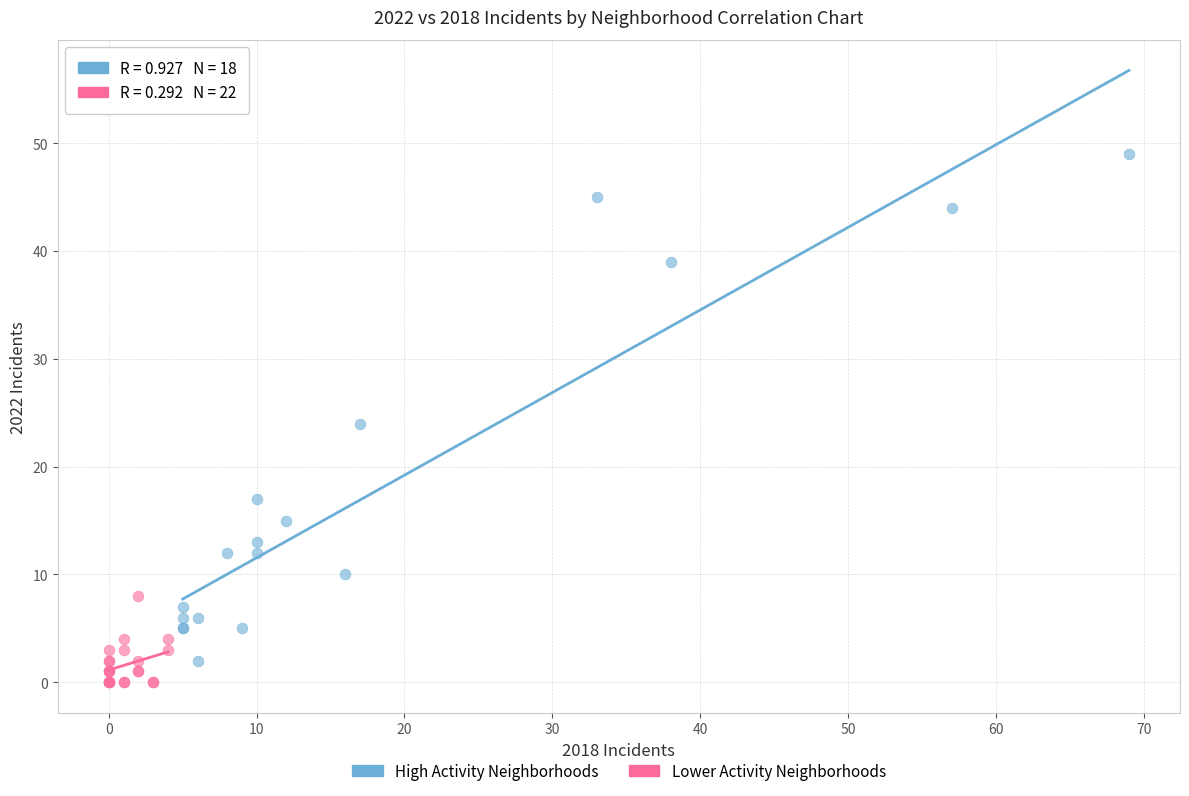

Which series reaches the maximum Y coordinate?

High Activity Neighborhoods